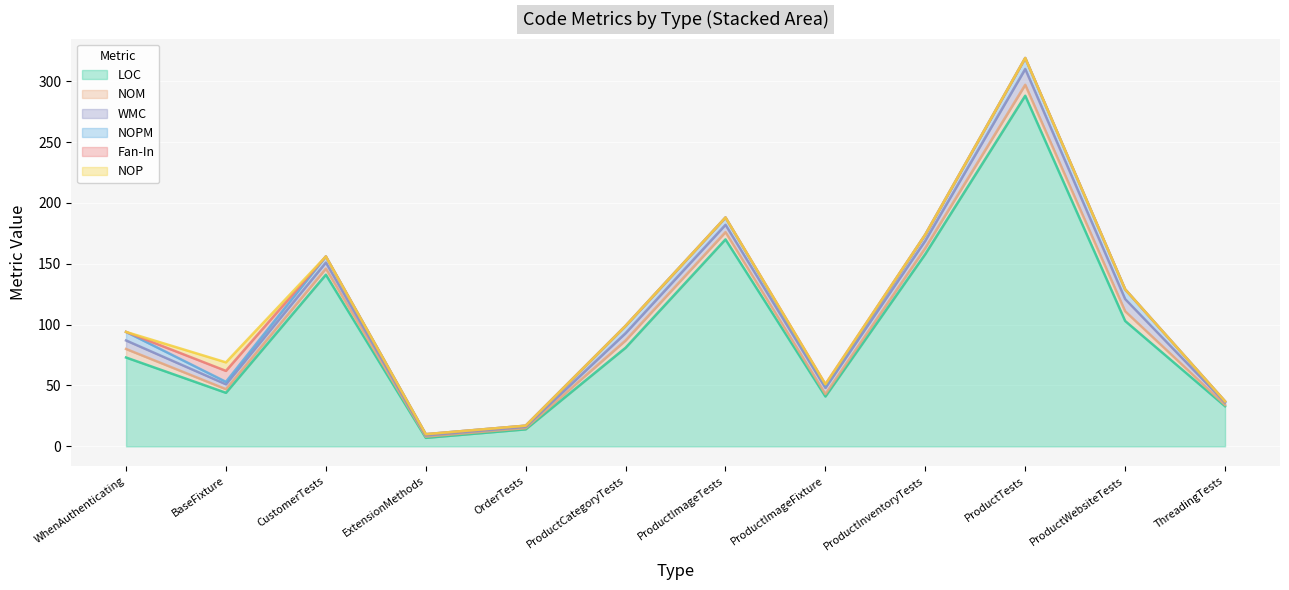

What position from the left is CustomerTests?

3